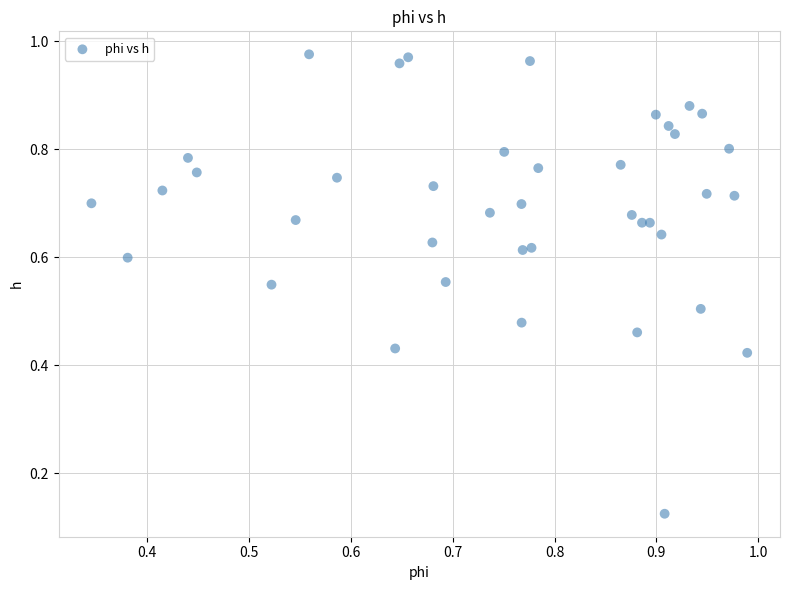

How many data points are displayed?

40